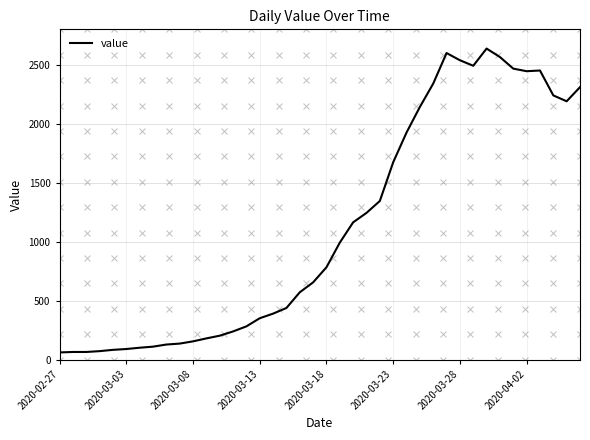

What is the minimum value shown in the chart?

61